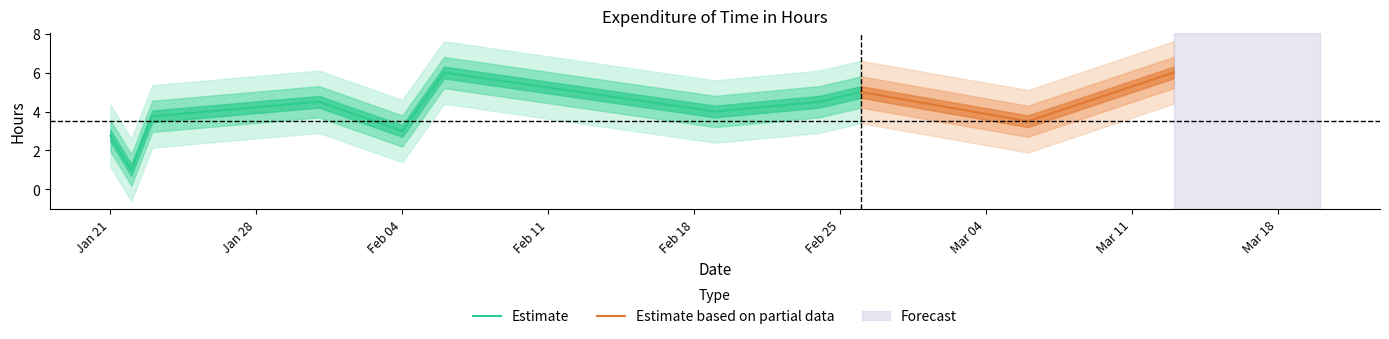

How many points are lower than both their immediate neighbors (excluding endpoints)?

4